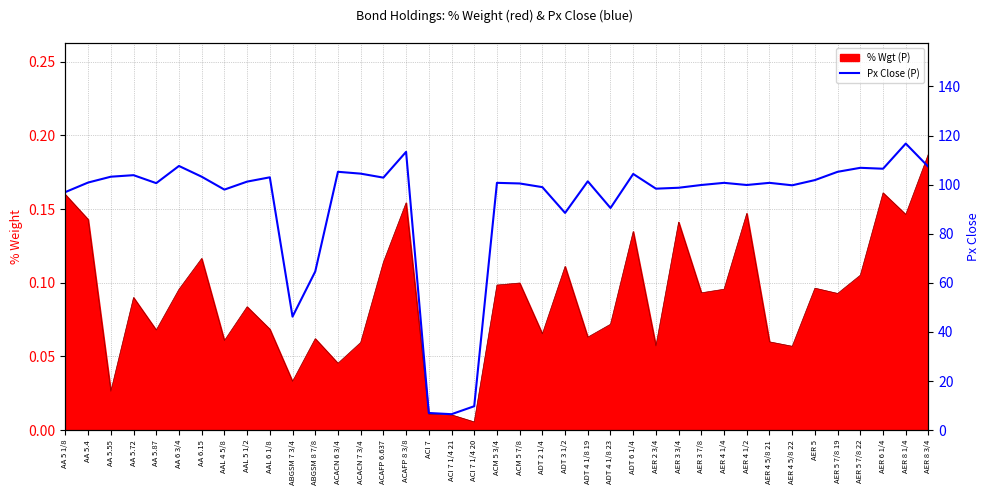

What is the difference between the values at ACACN 6 3/4 and AAL 6 1/8?

2.2